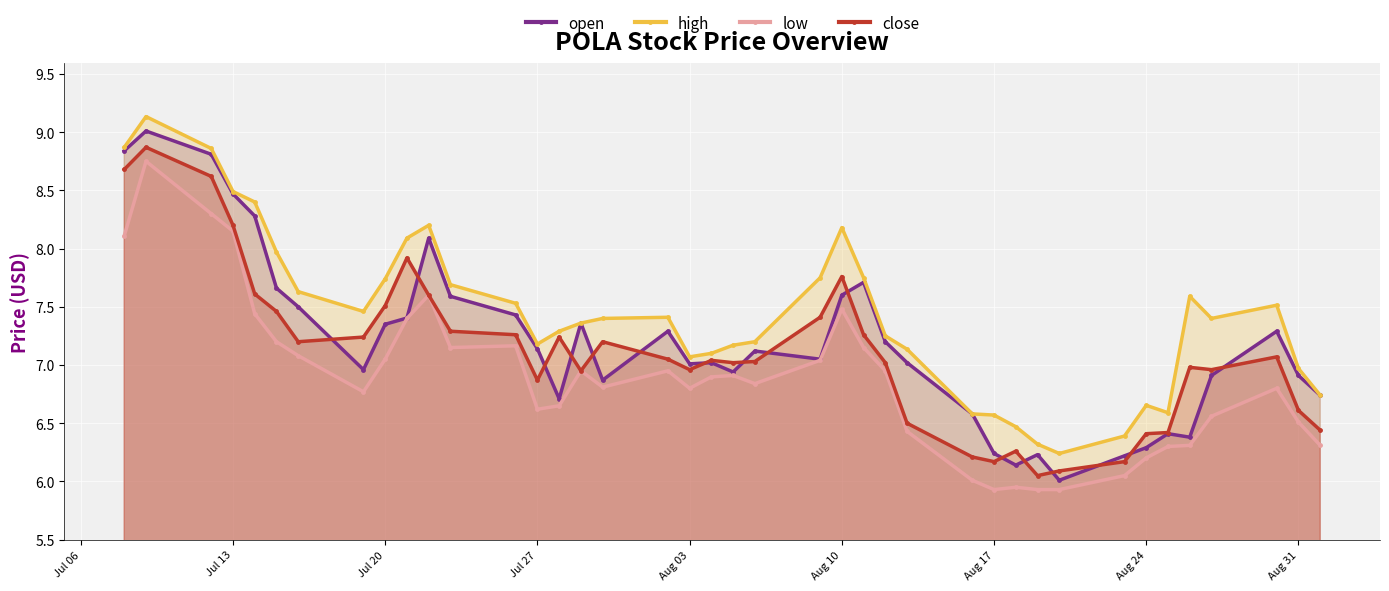

At which label is high closest to 7?

Aug 31